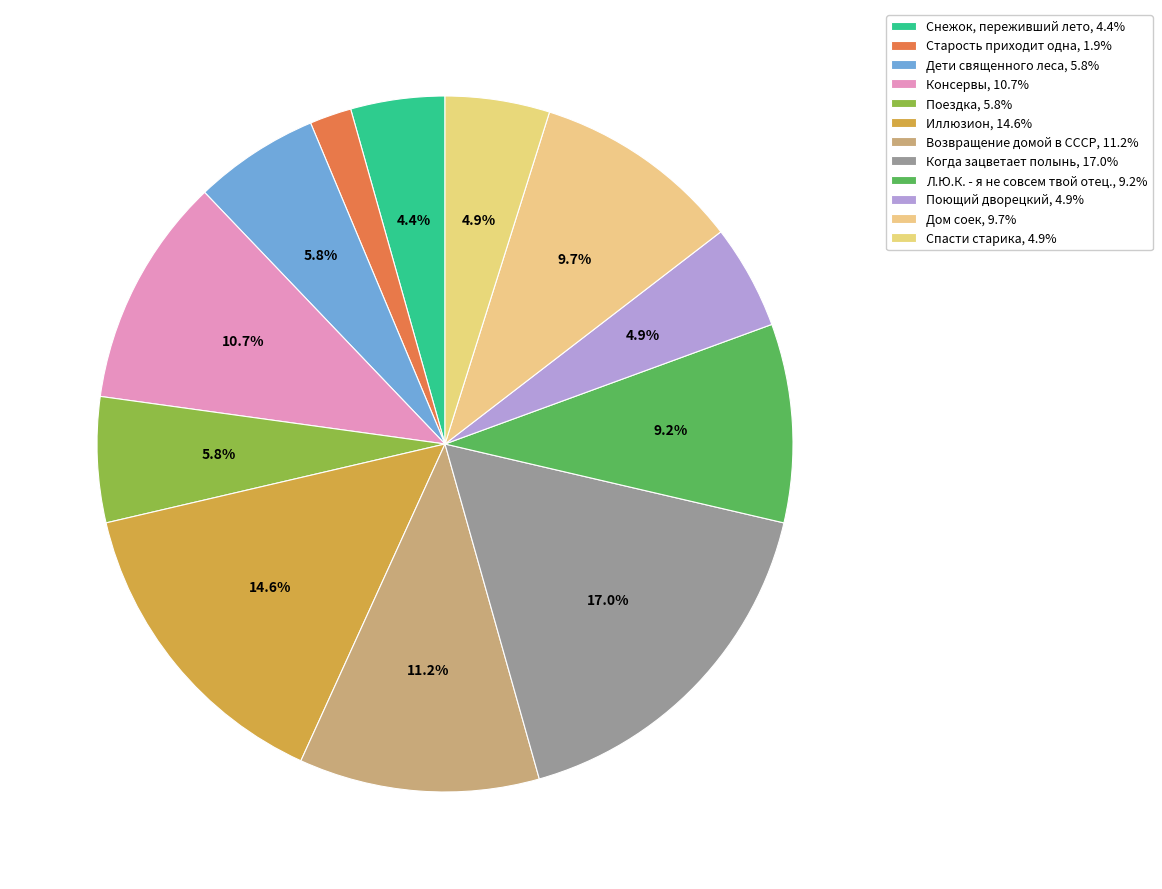

True or false: Дом соек accounts for 1% of the total.

False